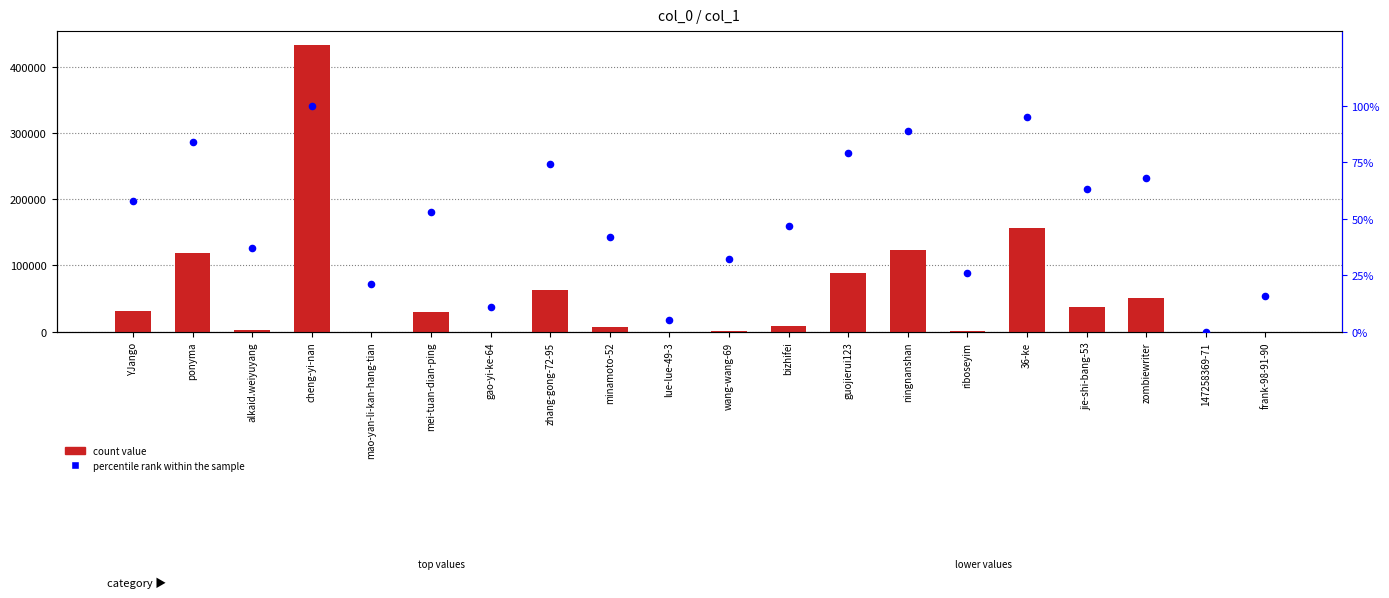

Is the value of count value at zombiewriter greater than the value of percentile rank within the sample at bizhifei?

Yes